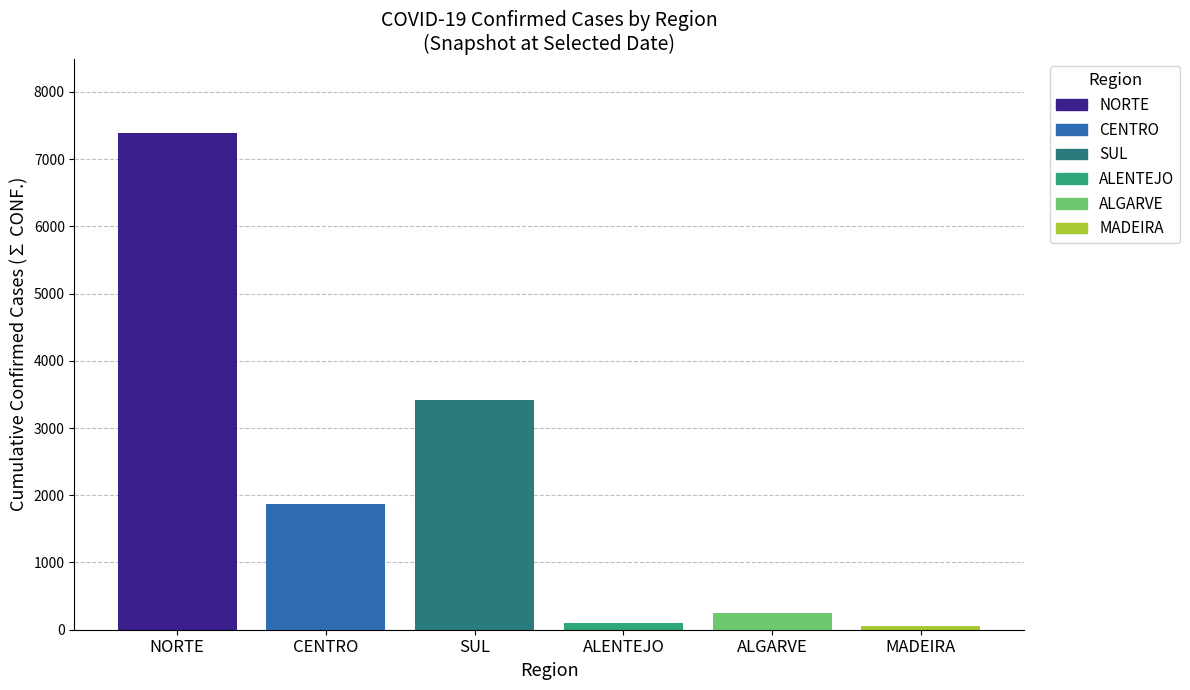

What is the maximum value shown in the chart?

7386